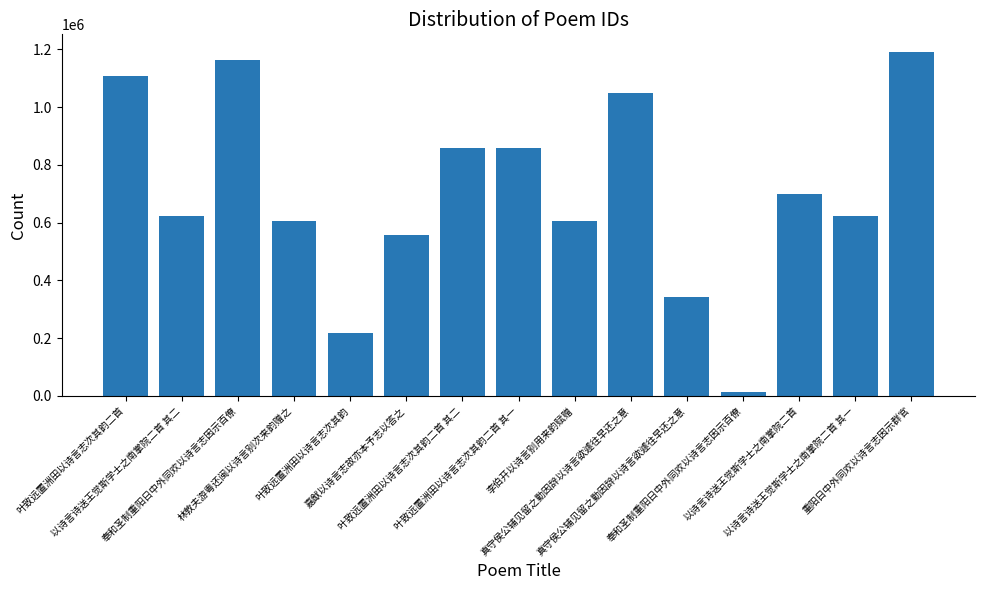

How many distinct data groups are displayed?

1